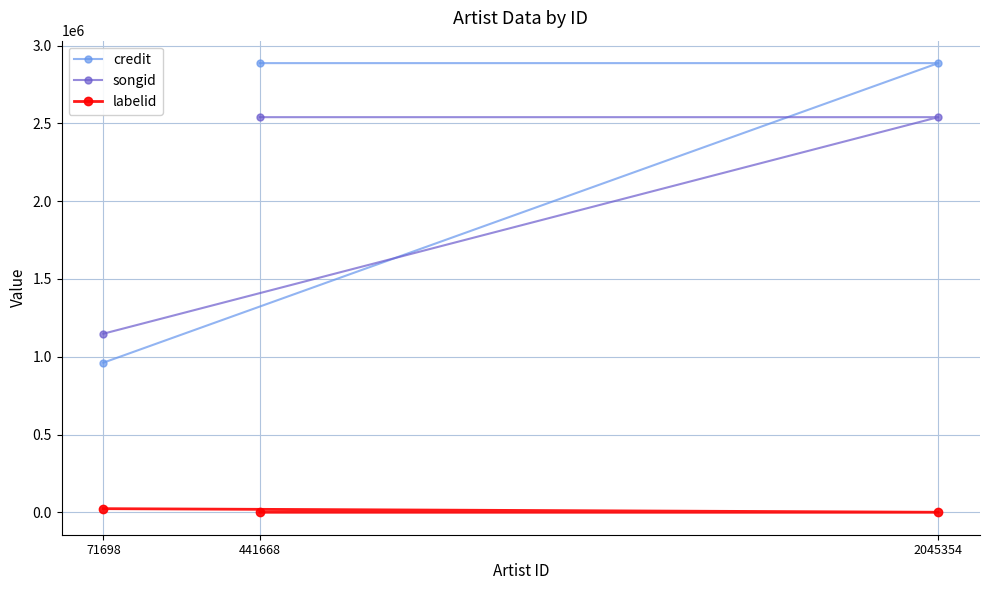

What is the greatest value displayed?

2887970